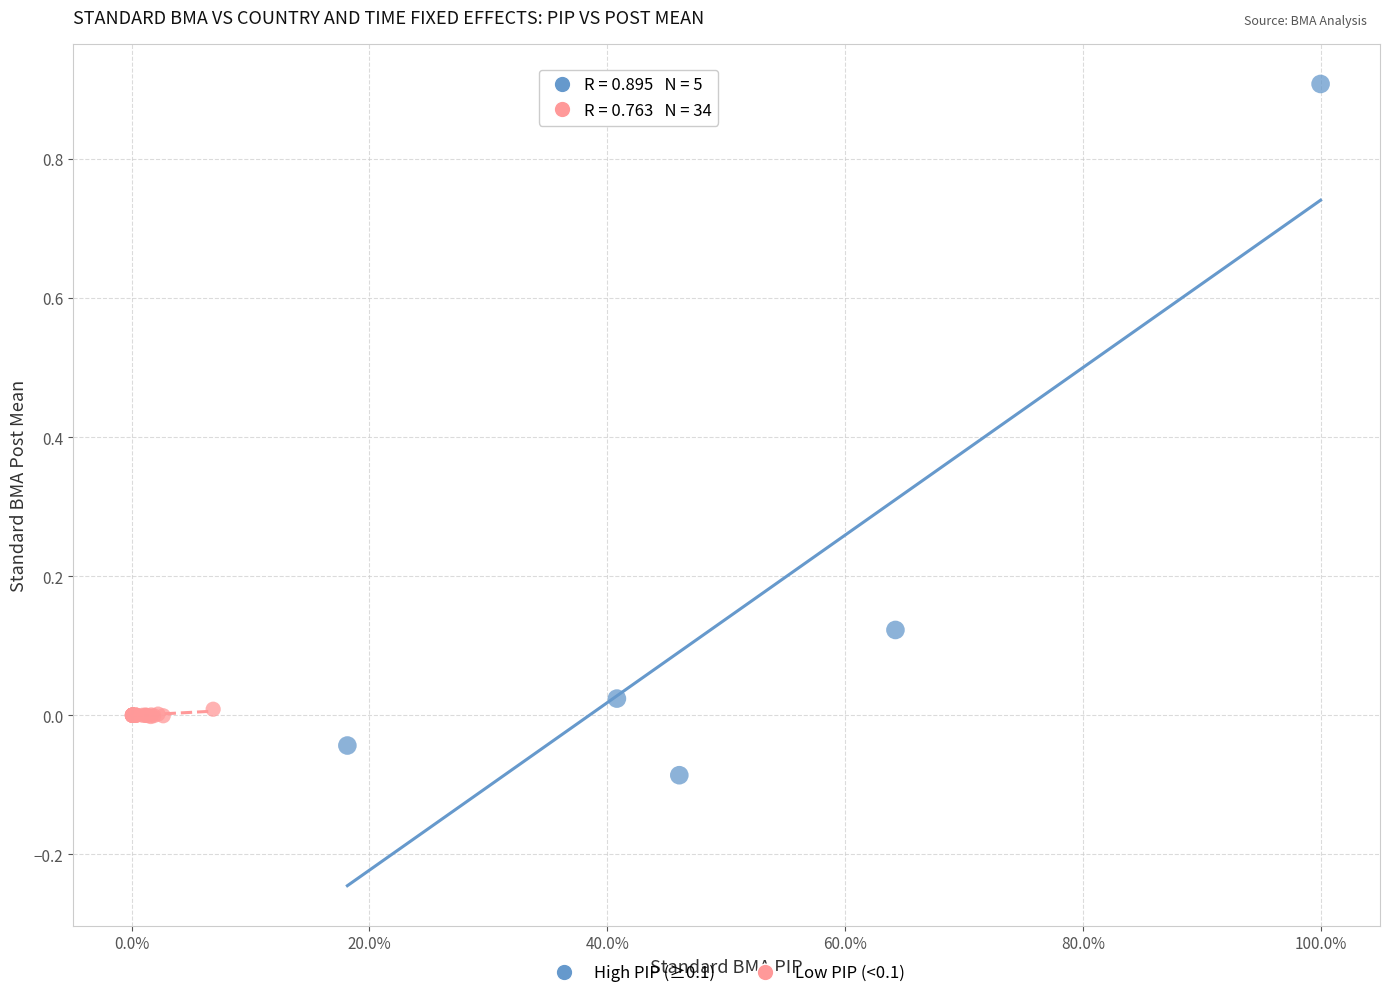

Which series reaches the maximum Y coordinate?

High PIP (≥0.1)